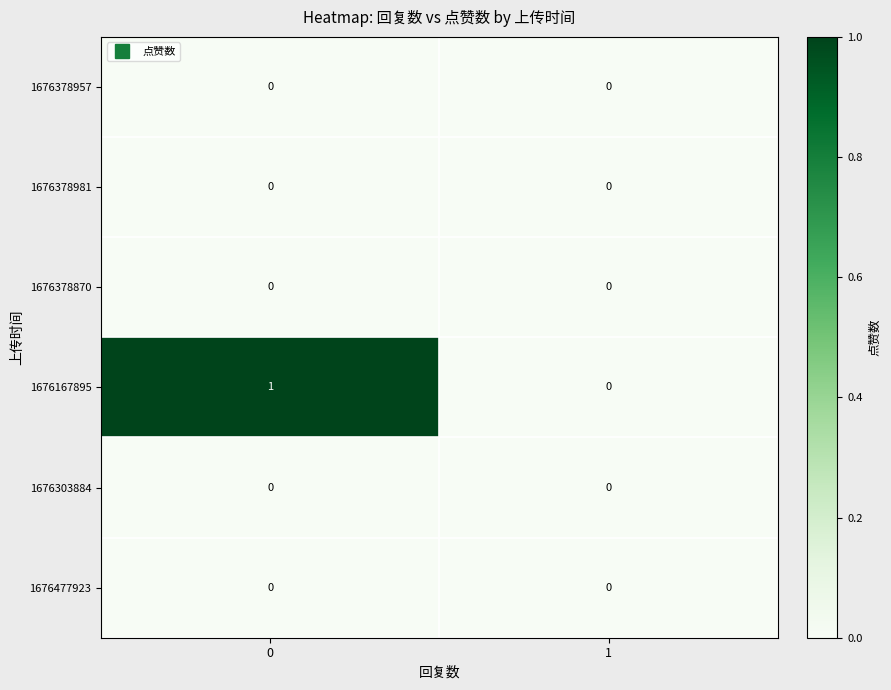

Which series changed the most between 0 and 1?

1676167895